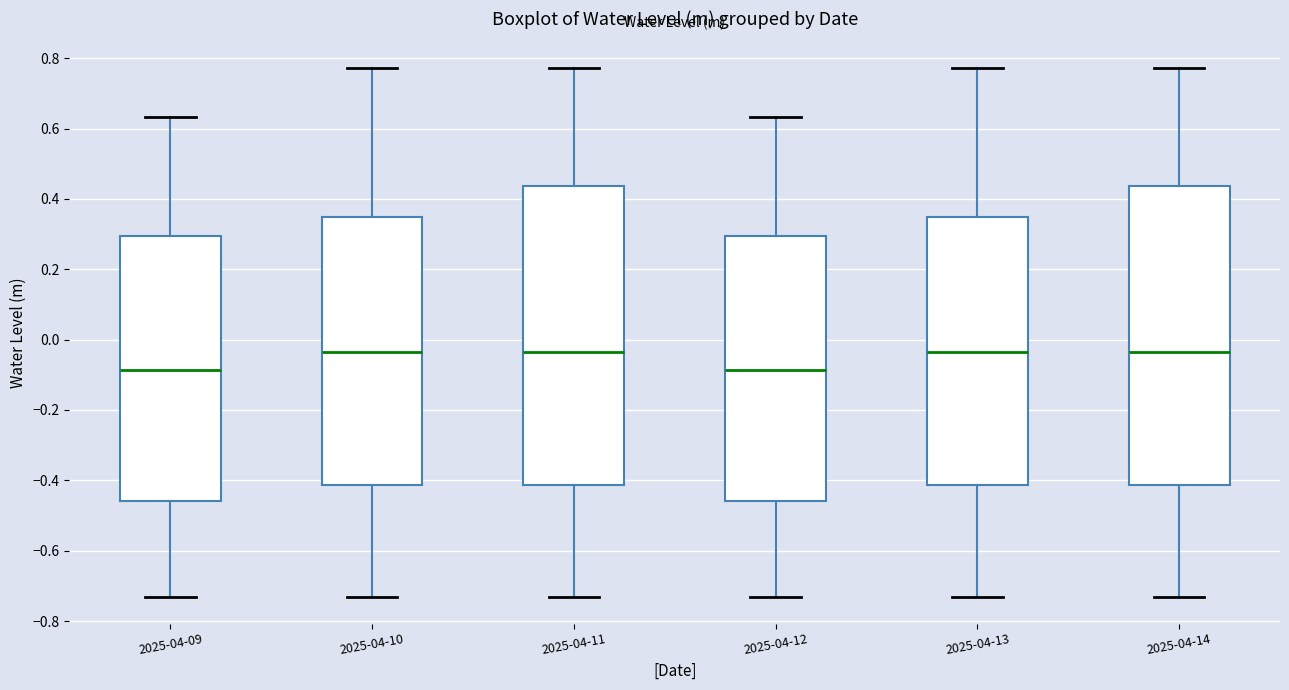

Where does the median line of the box for 2025-04-13 sit on the y-axis? The values are not printed on the chart, so give them approximately, as read against the axis.

-0.04